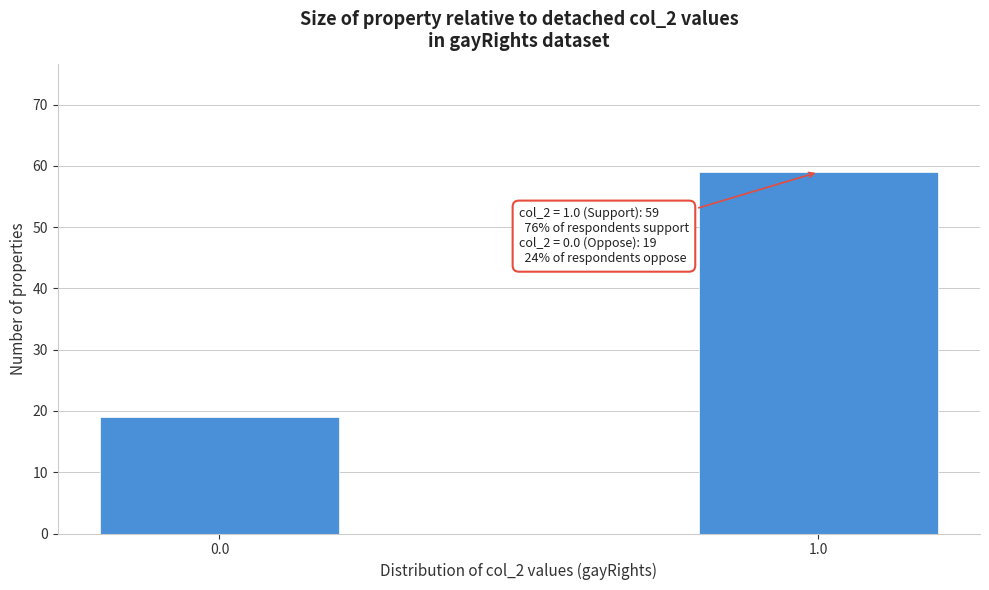

Reading left to right, what are all the values shown in this chart?

0.0=19	1.0=59